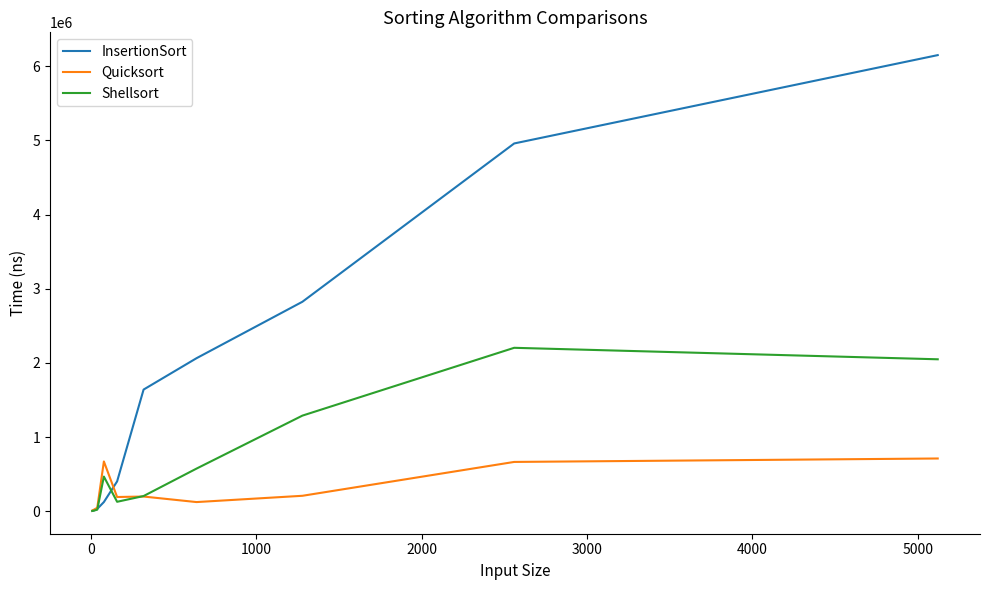

Which series has the widest spread of values?

InsertionSort